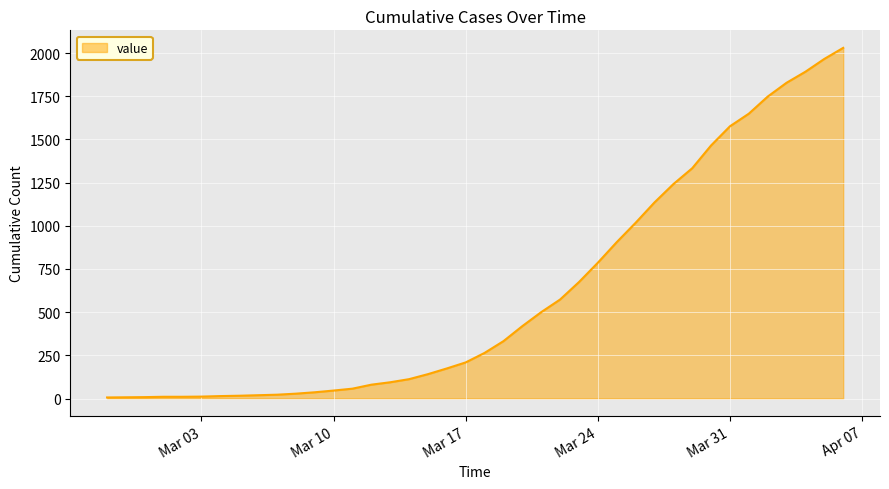

Does the chart display data point markers on the line(s)?

No